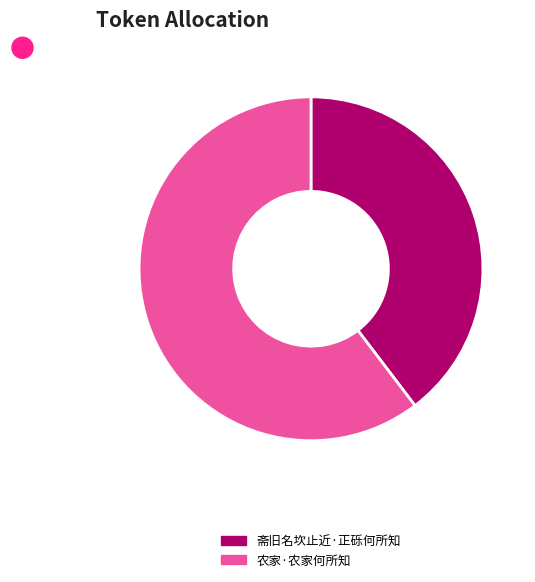

Is there a majority slice in this chart?

Yes